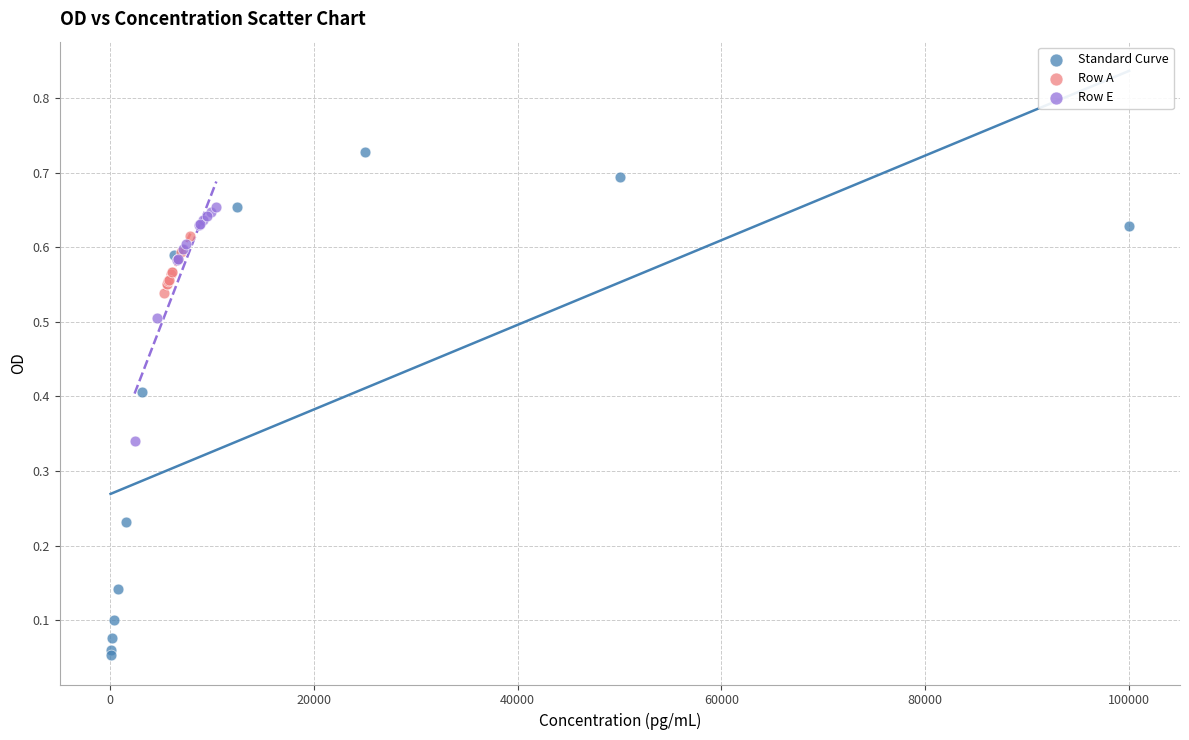

Which series has the widest spread of Y values?

Standard Curve